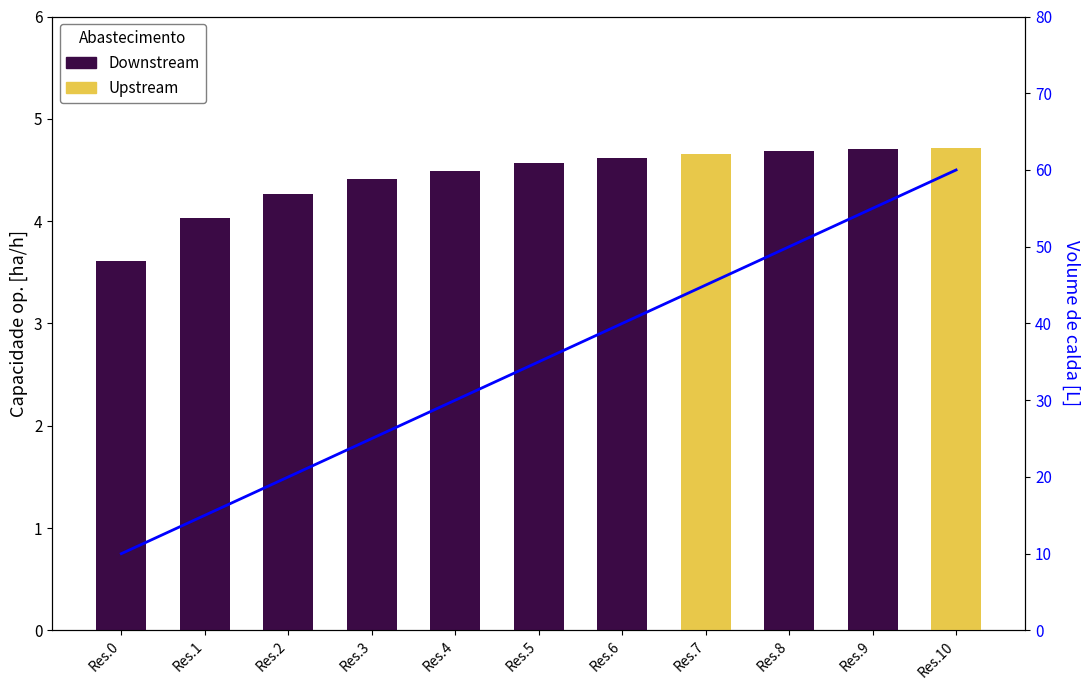

What is the total value across all series at Res.4?

34.5